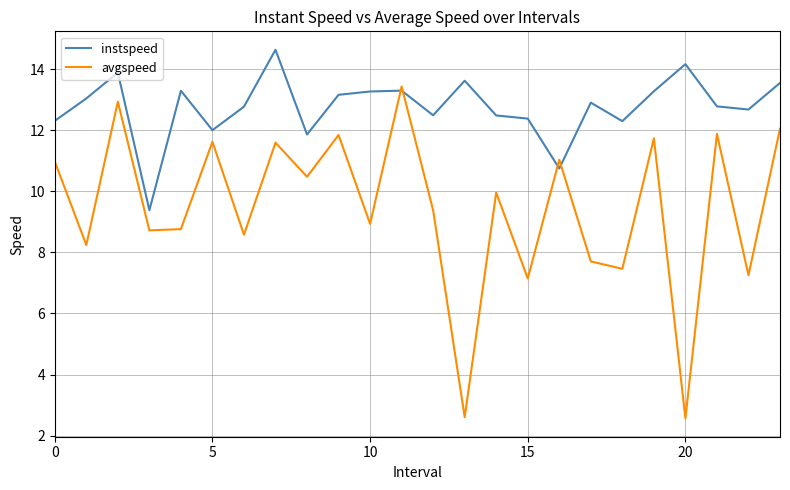

Which series has the widest spread of values?

avgspeed